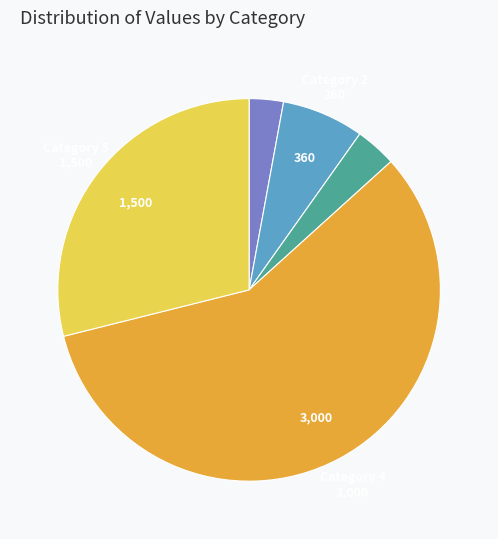

How many slices are in this pie chart?

5